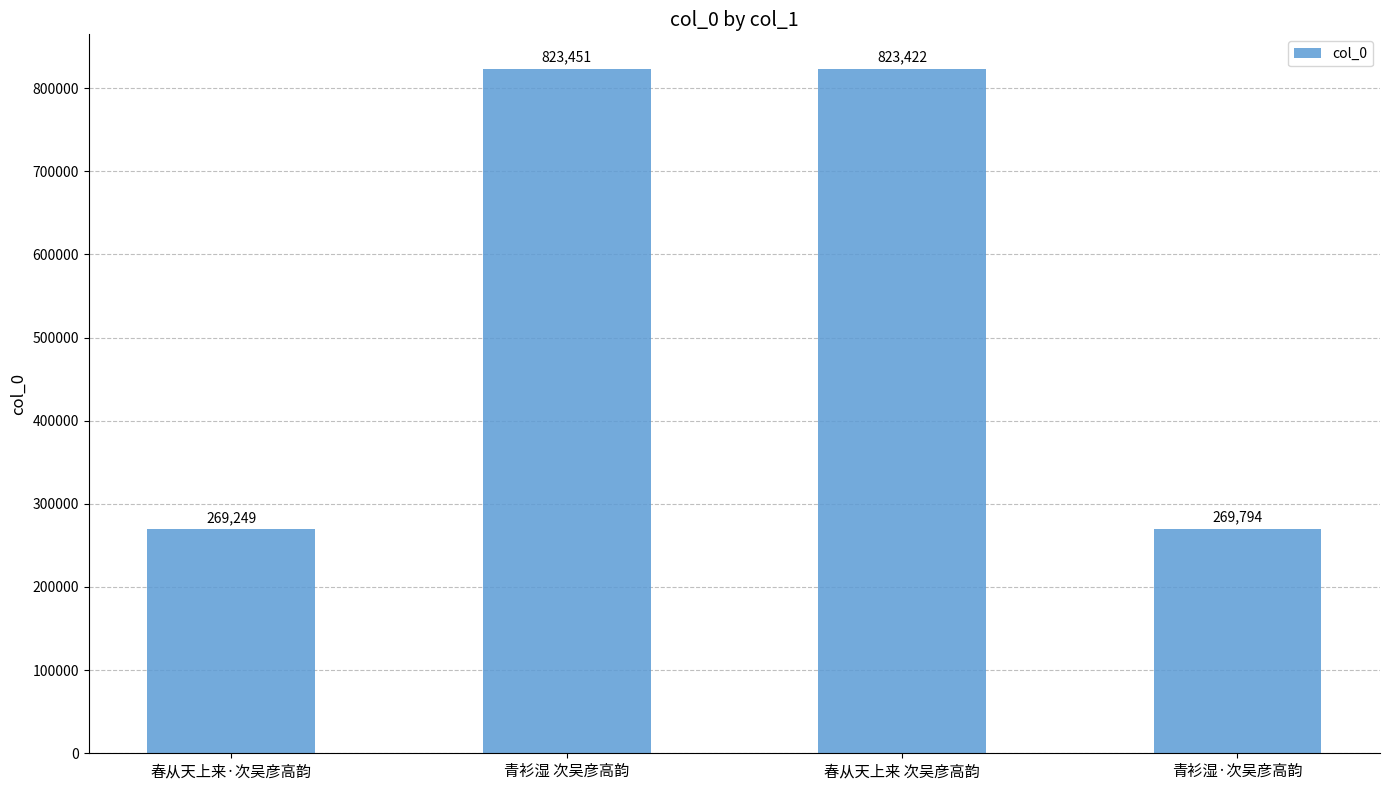

Which has a higher value, 青衫湿 次吴彦高韵 or 青衫湿·次吴彦高韵?

青衫湿 次吴彦高韵